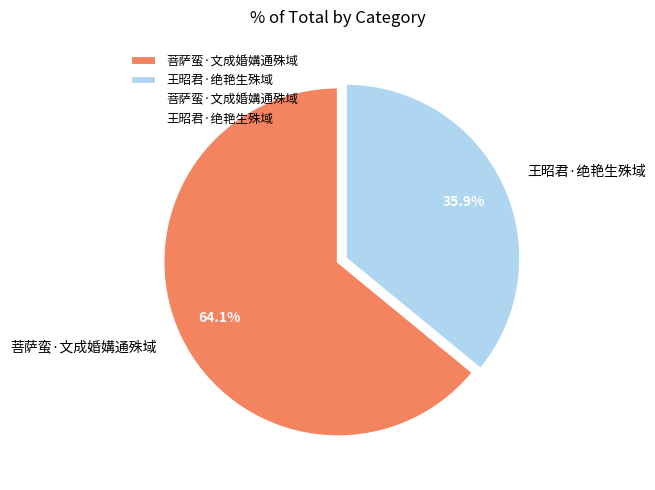

How many slices are in this pie chart?

2